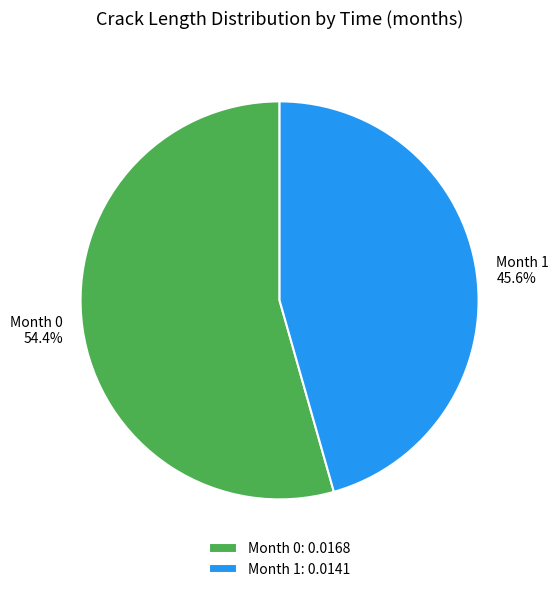

How much of the chart is everything except Month 1?

54.4%